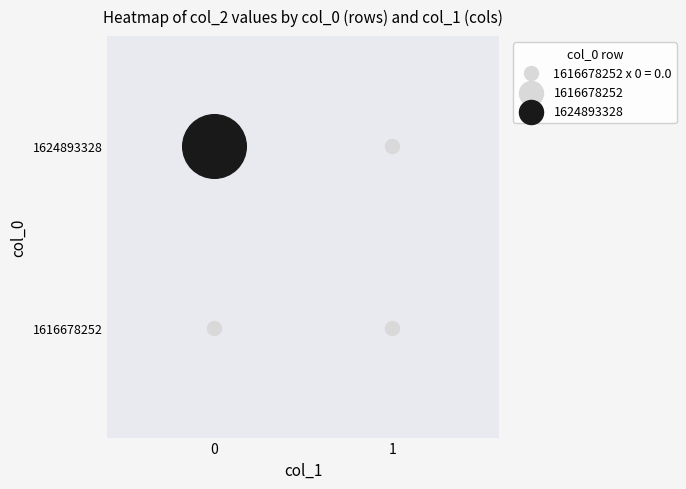

At how many categories does at least one series exceed 0?

1